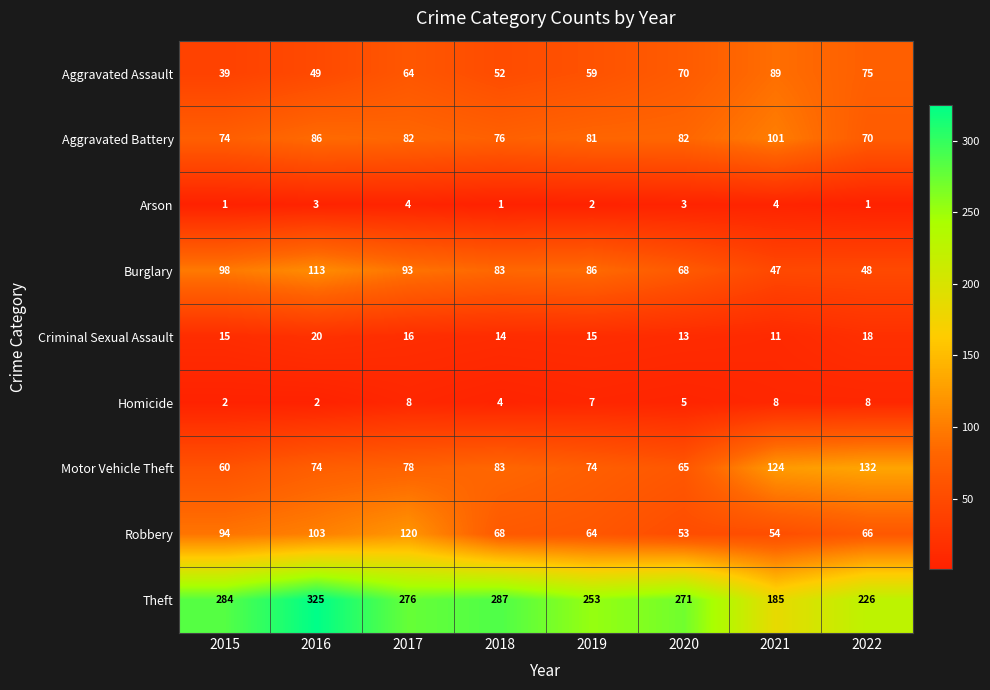

At how many categories does at least one series exceed 153?

8